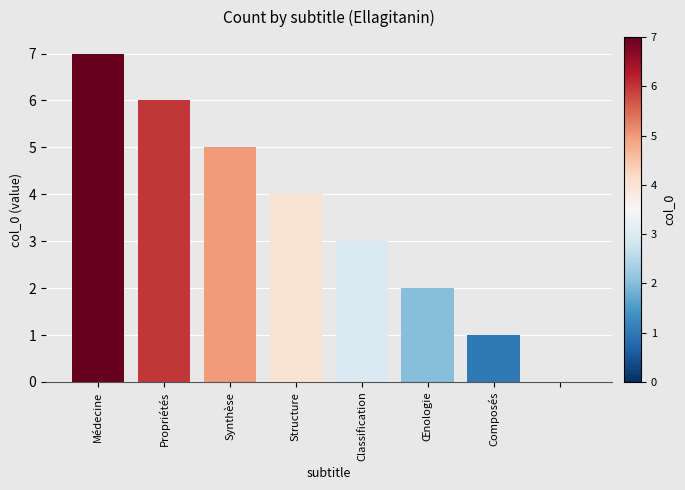

What is the greatest value displayed?

7